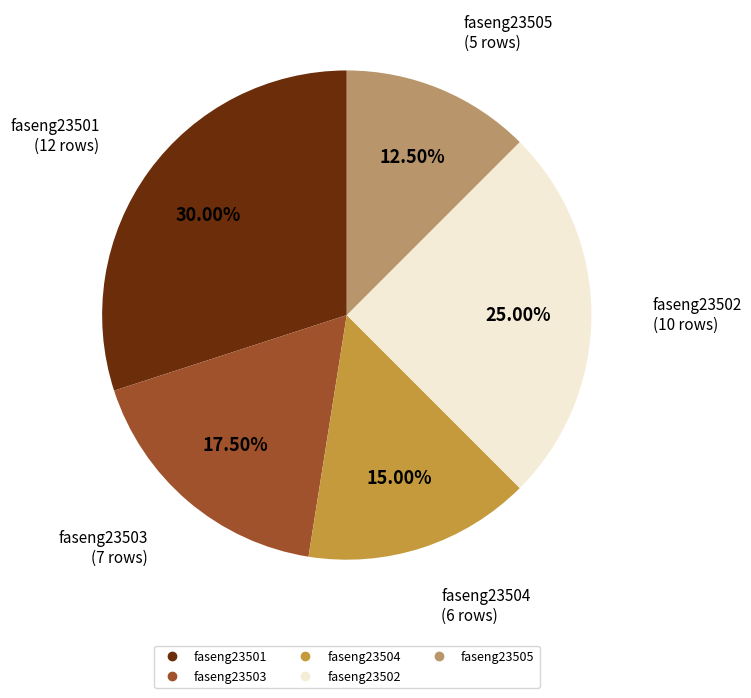

Is there a majority slice in this chart?

No